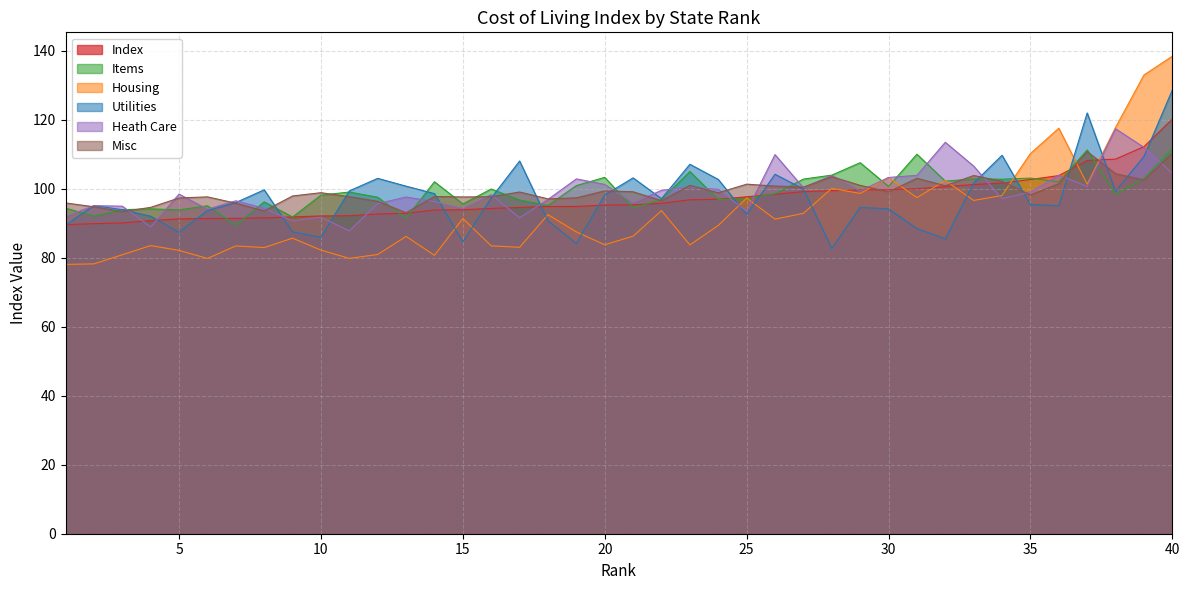

Rank the series at 4 from highest to lowest value.

Misc, Items, Utilities, Index, Heath Care, Housing